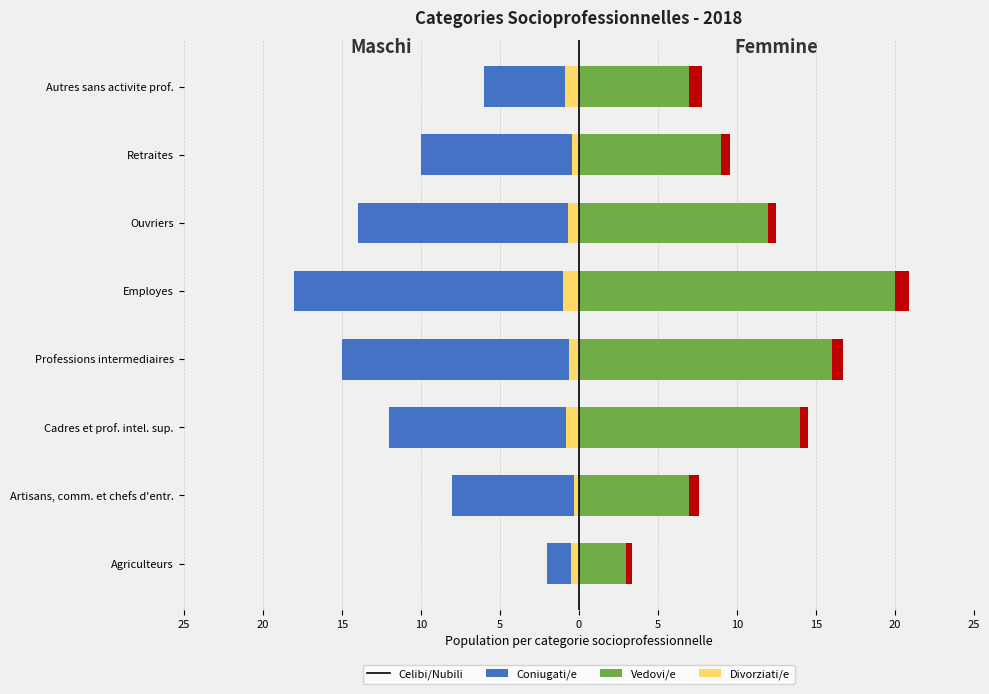

What is the value of the Groupe A bar at the 5th from the left?

-18.0